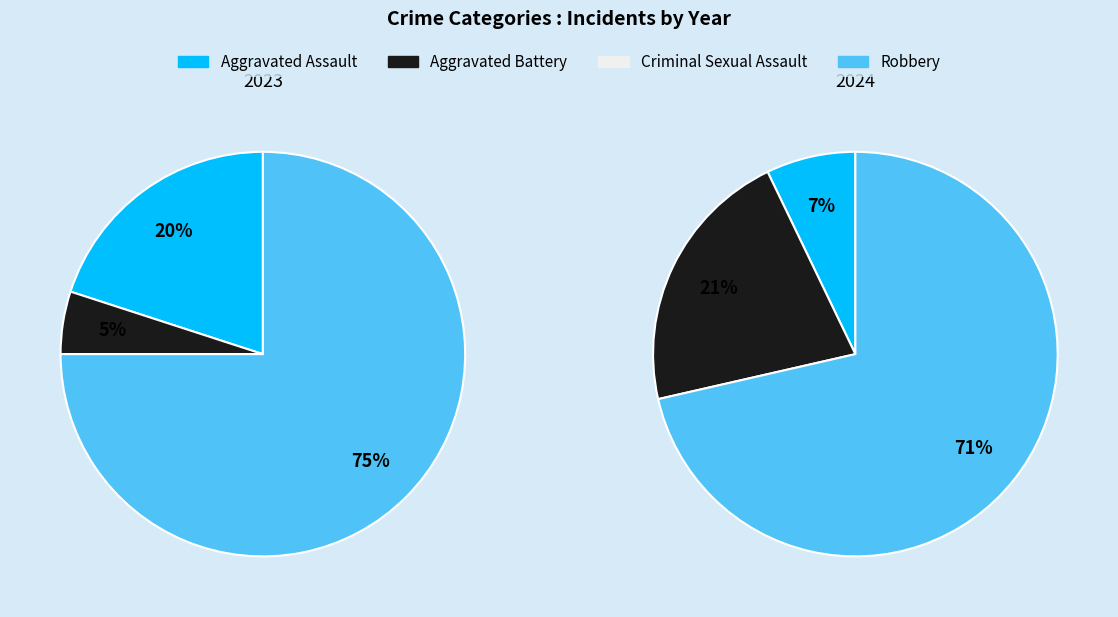

True or false: values_2023 accounts for 1% of the total.

False